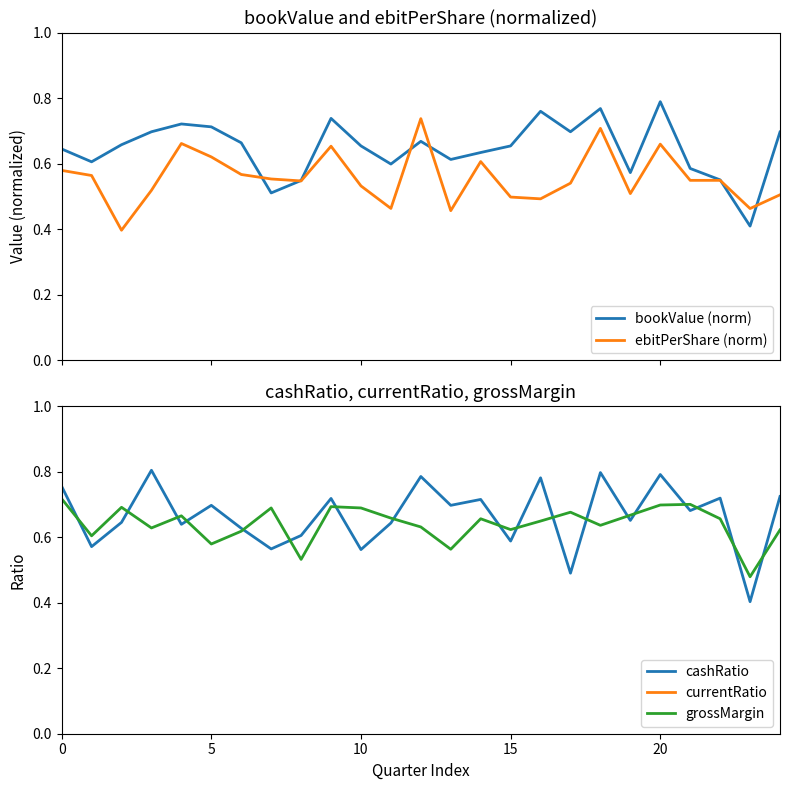

True or false: currentRatio and grossMargin cross at least once.

False